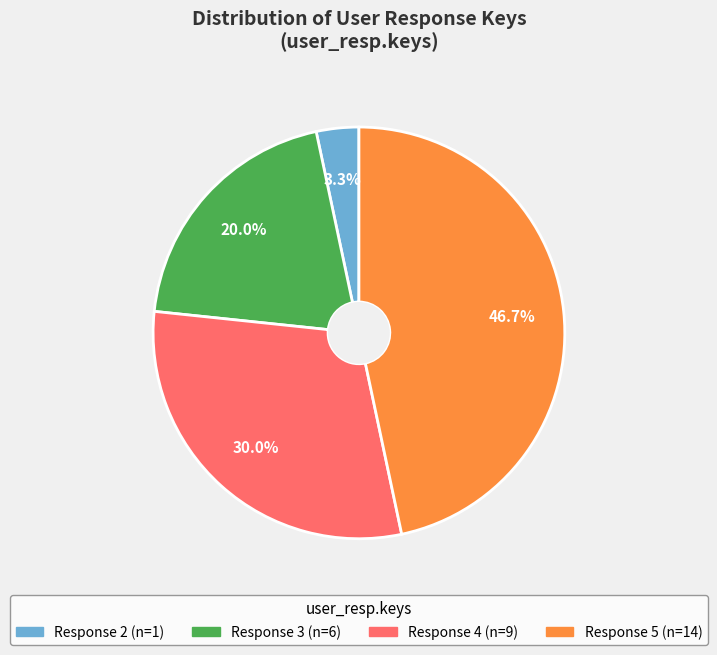

Is there any slice that represents more than half of the pie?

No